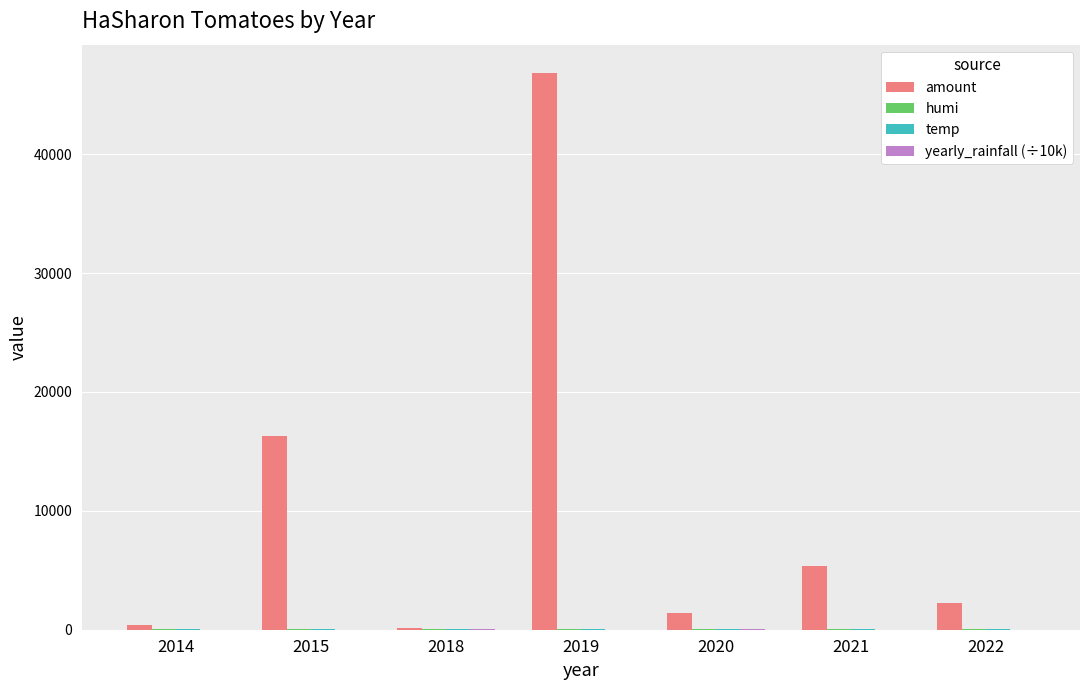

Which series has the largest total across all categories?

amount